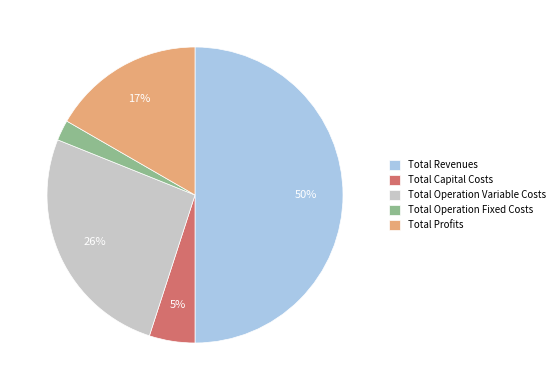

How many slices are in this pie chart?

5